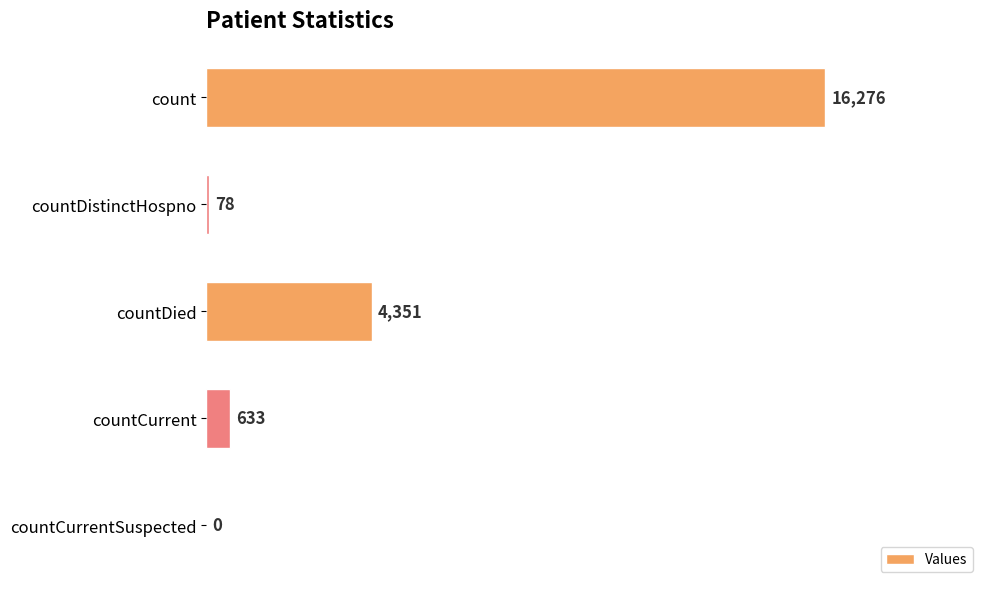

Reading top to bottom, extract all data points from this chart.

count=16276	countDistinctHospno=78	countDied=4351	countCurrent=633	countCurrentSuspected=0